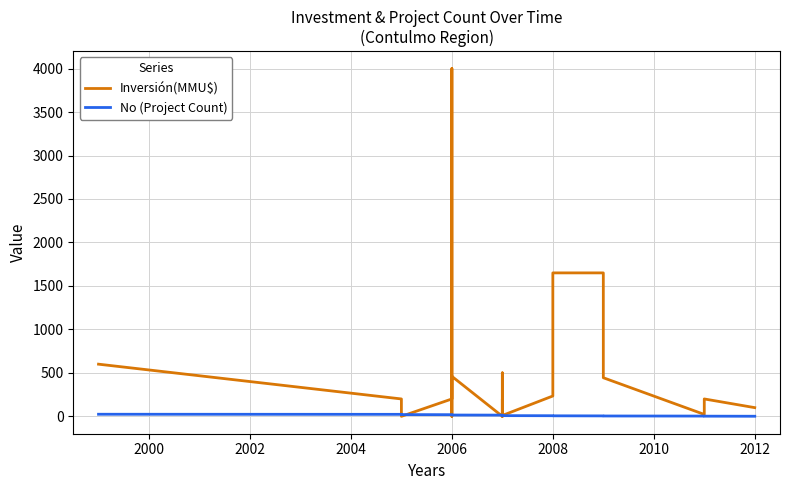

Which series has the largest total across all categories?

Inversión(MMU$)